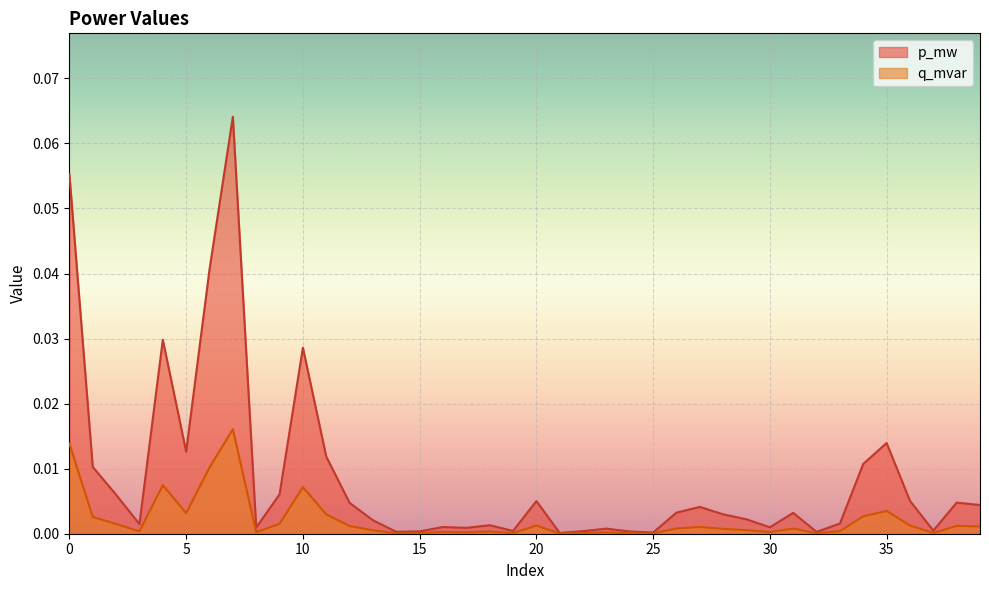

List the labels in order of p_mw value, smallest first.

21, 25, 32, 14, 24, 15, 22, 19, 37, 23, 17, 8, 30, 16, 18, 3, 33, 13, 29, 28, 31, 26, 27, 39, 12, 38, 20, 36, 2, 9, 1, 34, 11, 5, 35, 10, 4, 6, 0, 7